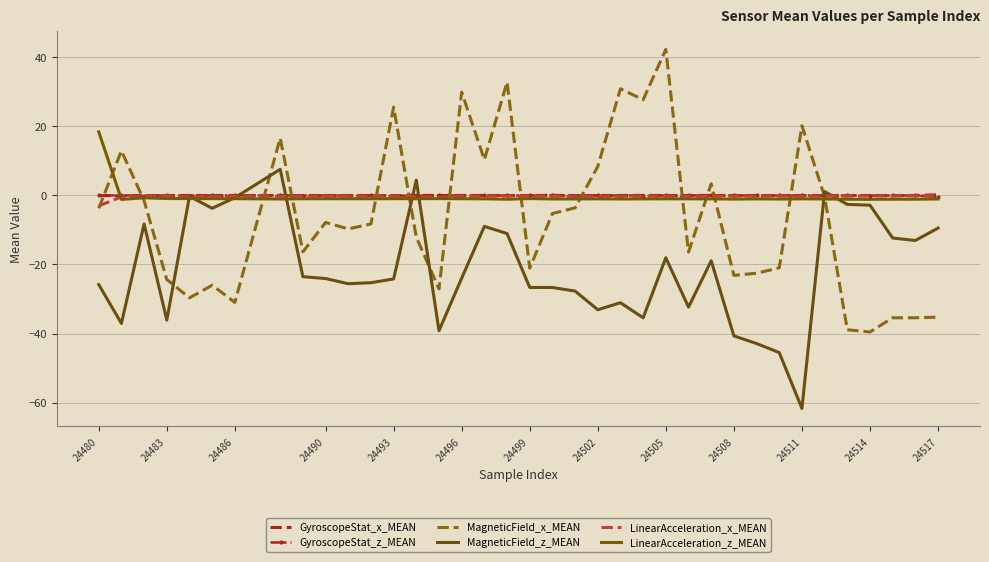

What are all the series names shown in the legend?

GyroscopeStat_x_MEAN, GyroscopeStat_z_MEAN, MagneticField_x_MEAN, MagneticField_z_MEAN, LinearAcceleration_x_MEAN, LinearAcceleration_z_MEAN